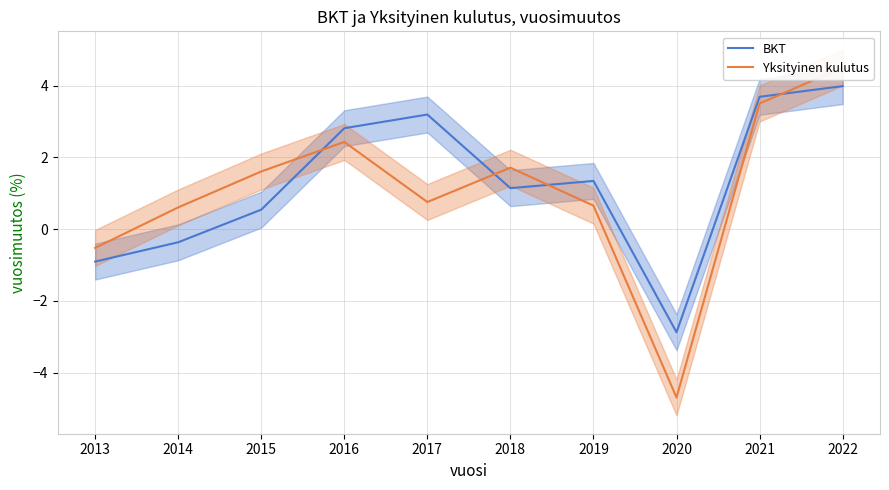

At which category does Yksityinen kulutus reach its first local peak?

2016